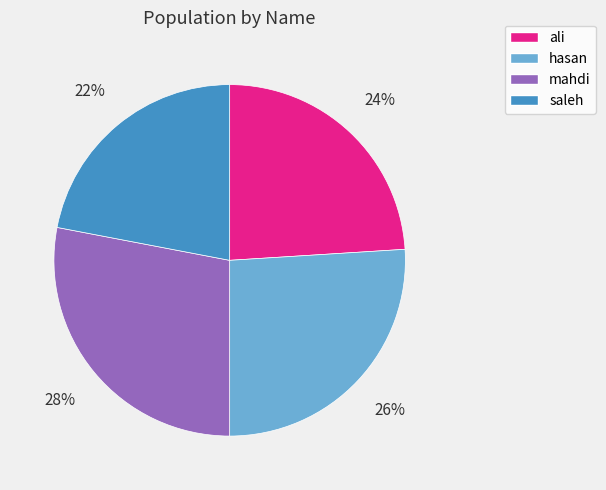

What percentage is the ali slice, to the nearest percent?

24%